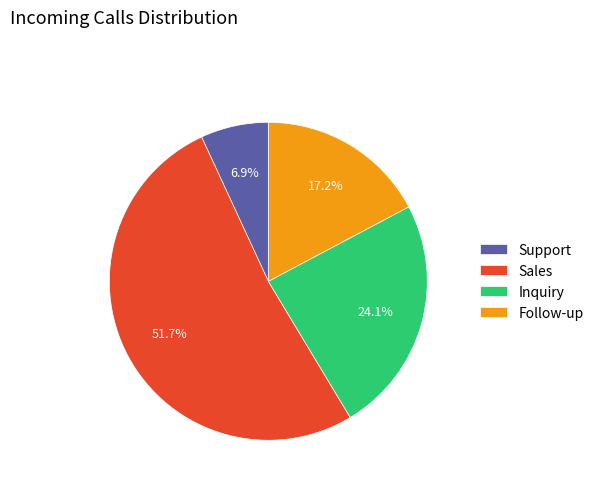

Rank the categories by value from lowest to highest.

Support, Follow-up, Inquiry, Sales